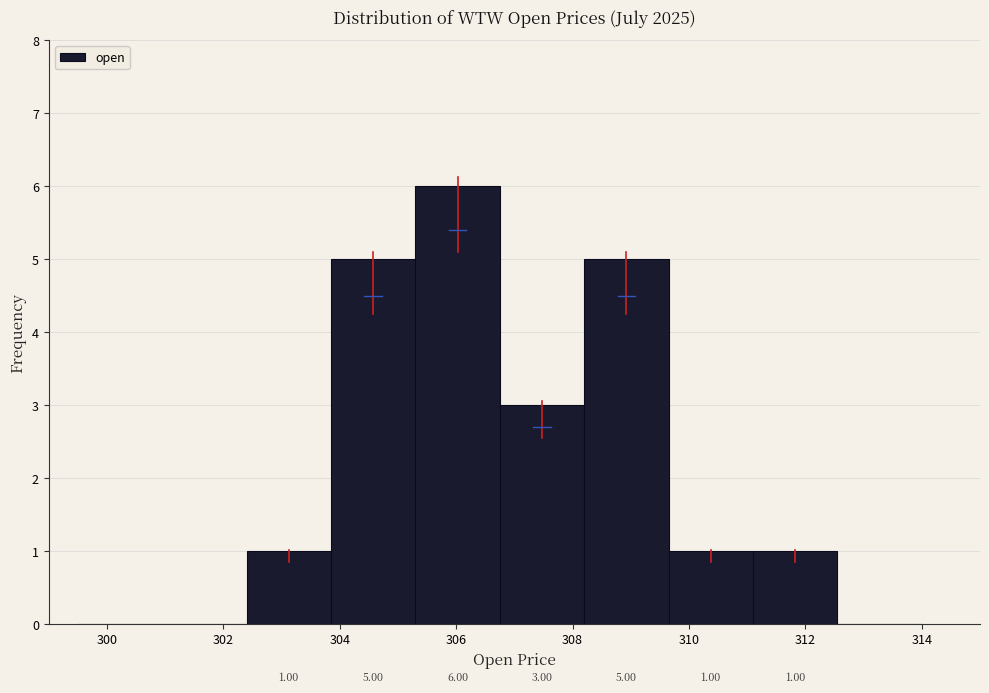

Which range on the x-axis has the tallest bar?

305.30 to 306.75